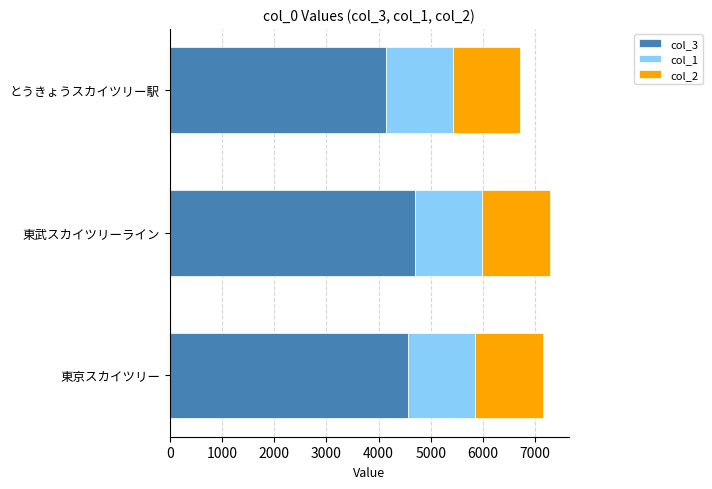

What is the total value across all series at 東武スカイツリーライン?

7276